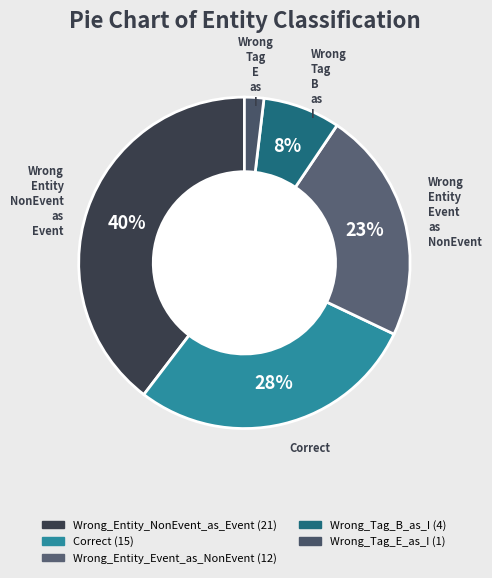

How many slices are in this pie chart?

5